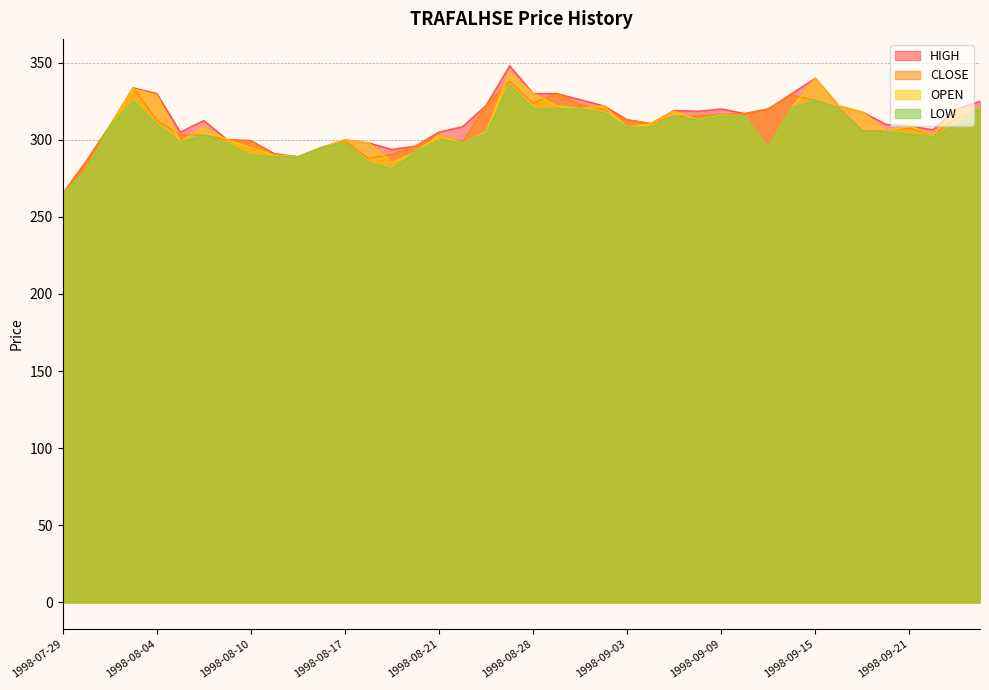

Which label corresponds to the largest value in the chart?

1998-08-27